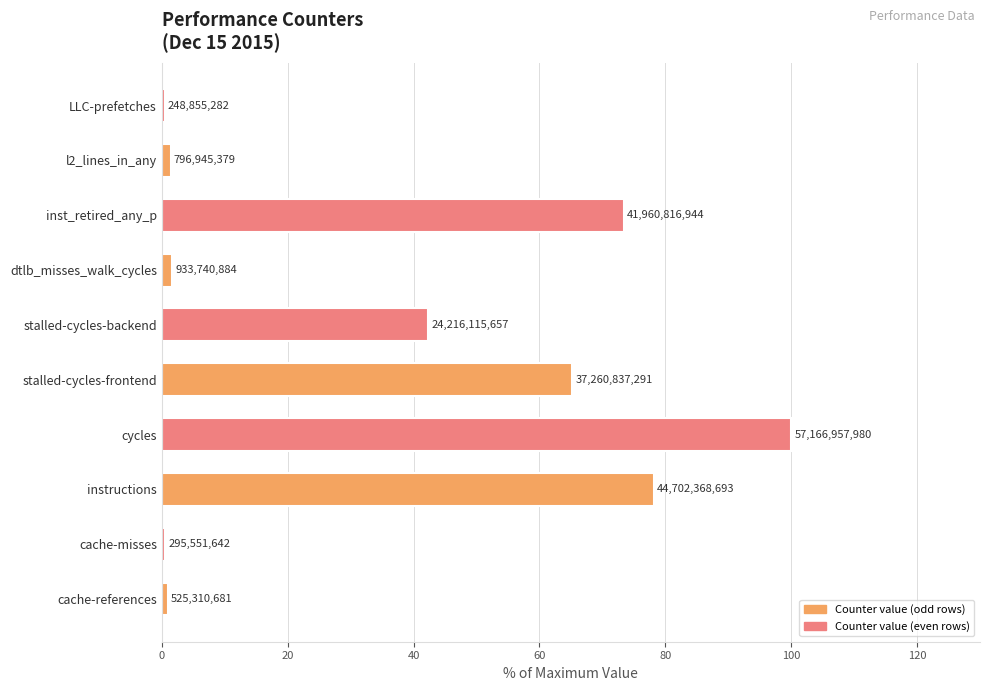

How many bars are there in total?

10